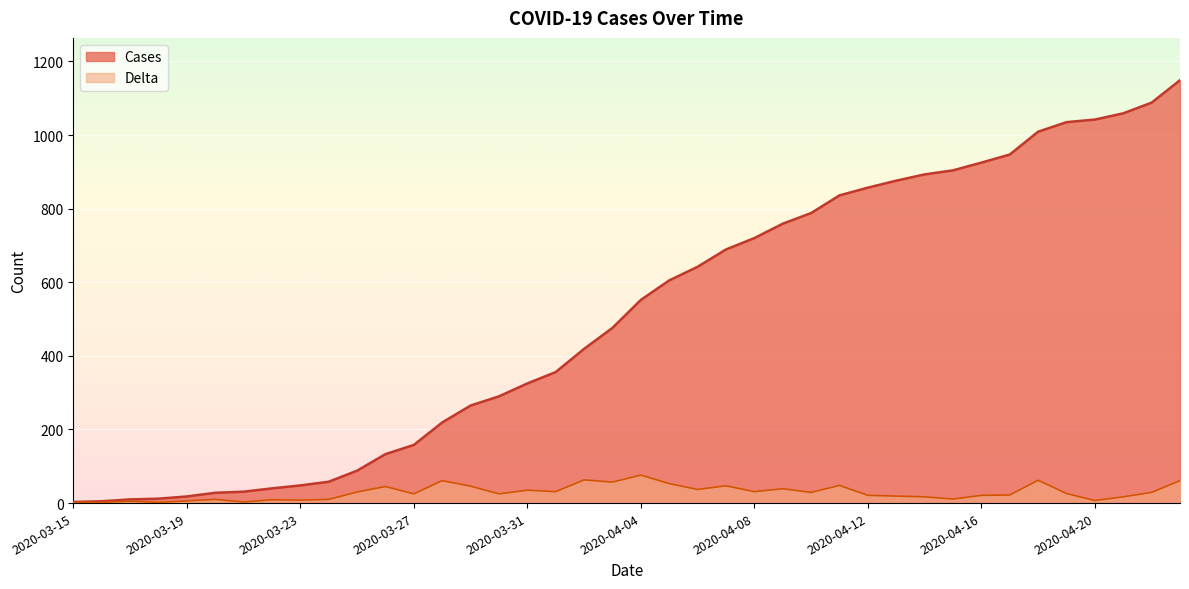

At 2020-04-14, list the series in order from smallest to largest.

Delta, Cases